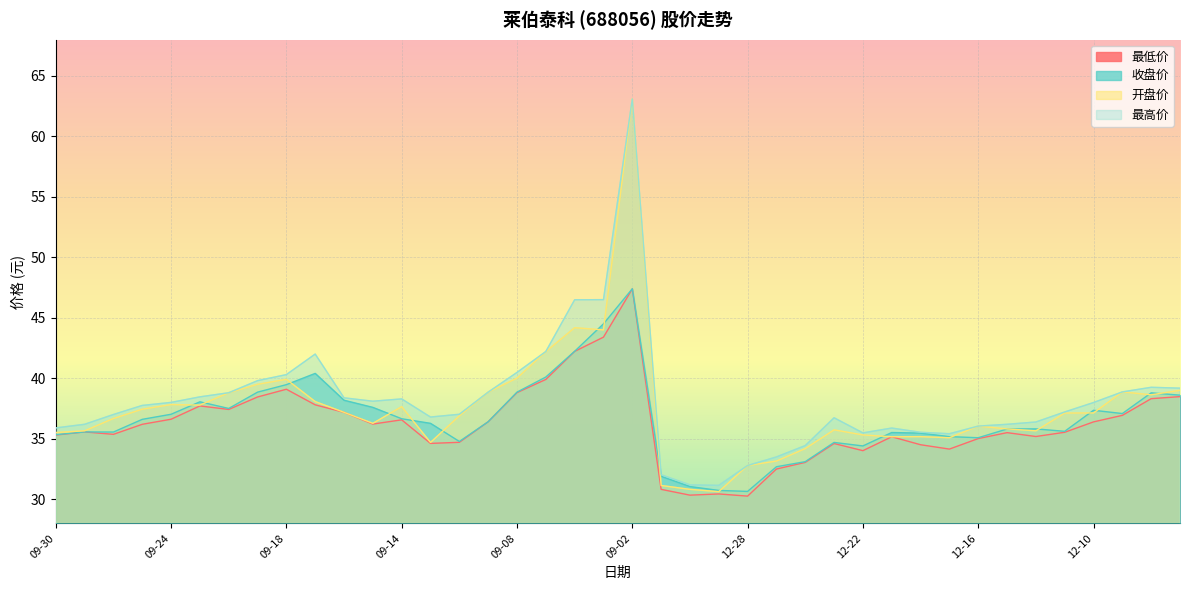

What are all the series names shown in the legend?

最低价, 收盘价, 开盘价, 最高价